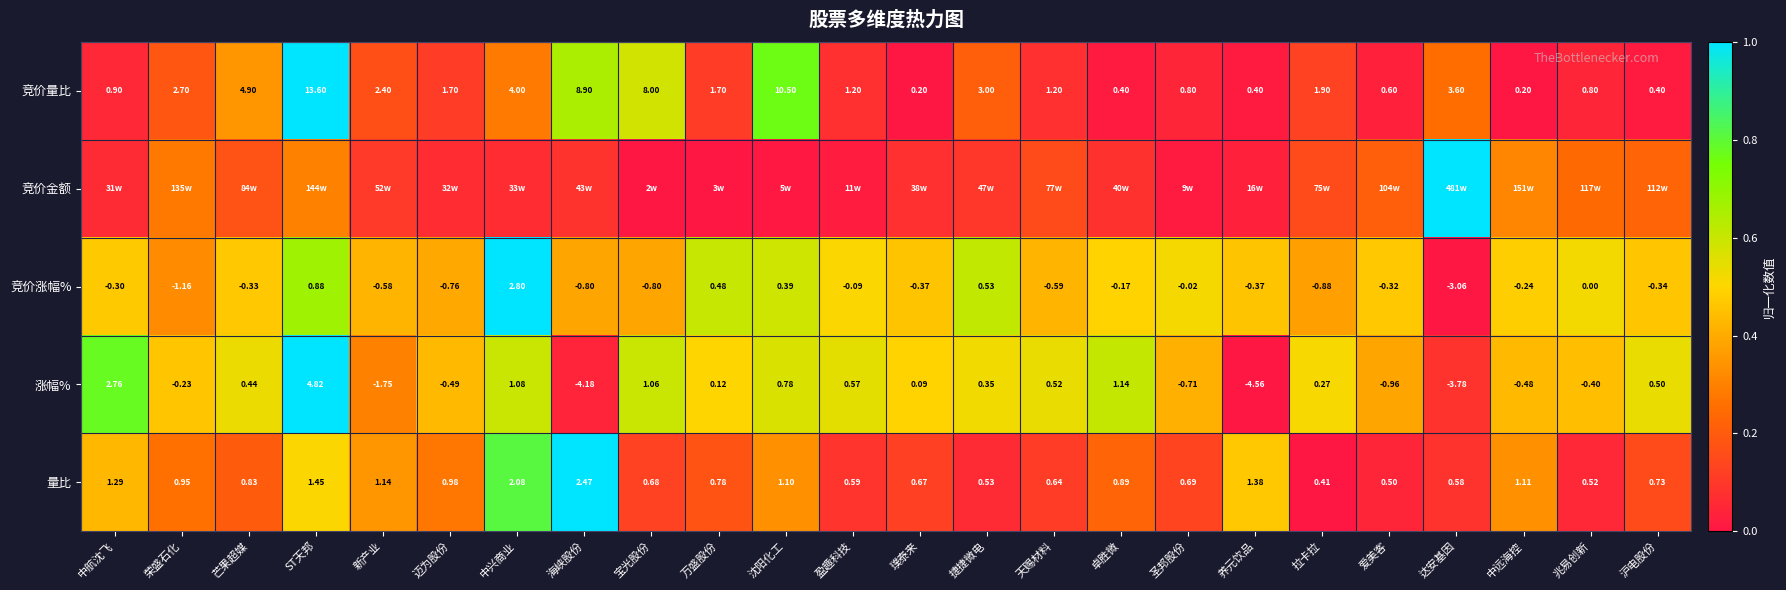

Is the value of 竞价量比 at ST天邦 greater than the value of 涨幅% at 捷捷微电?

Yes